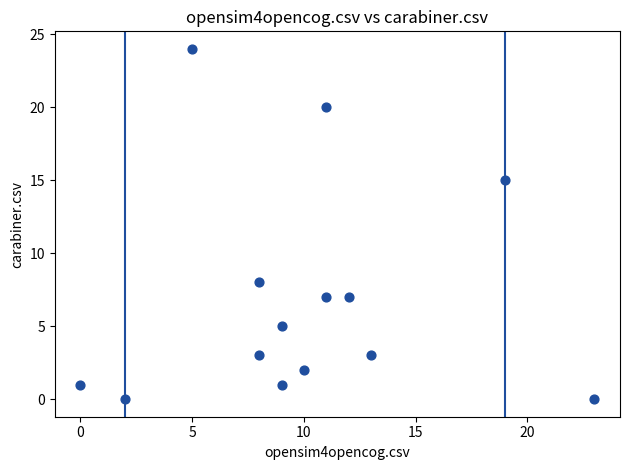

What is the range of X values (max minus min)?

23